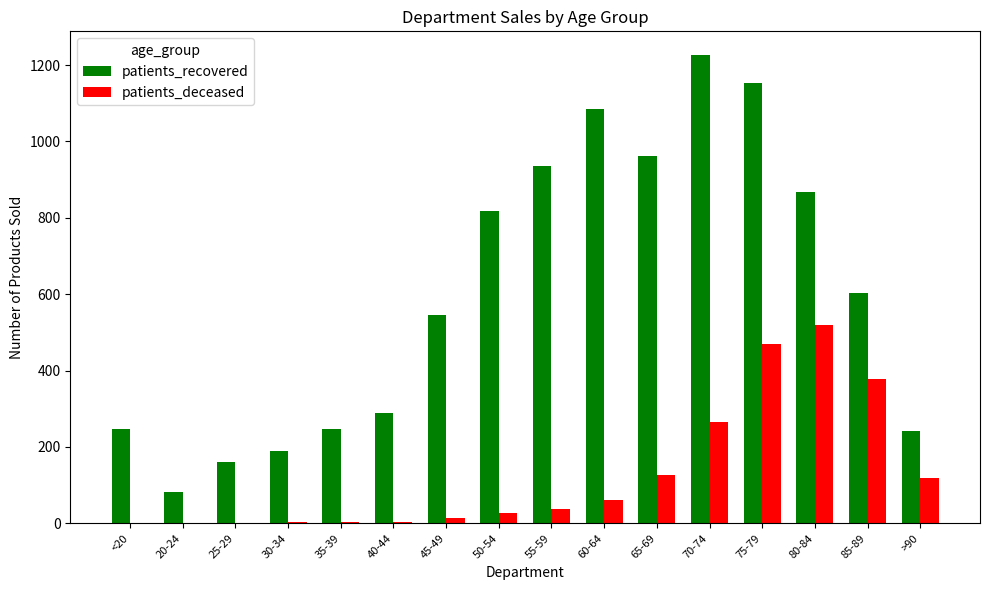

True or false: patients_recovered has a value of 137 at 20-24.

False